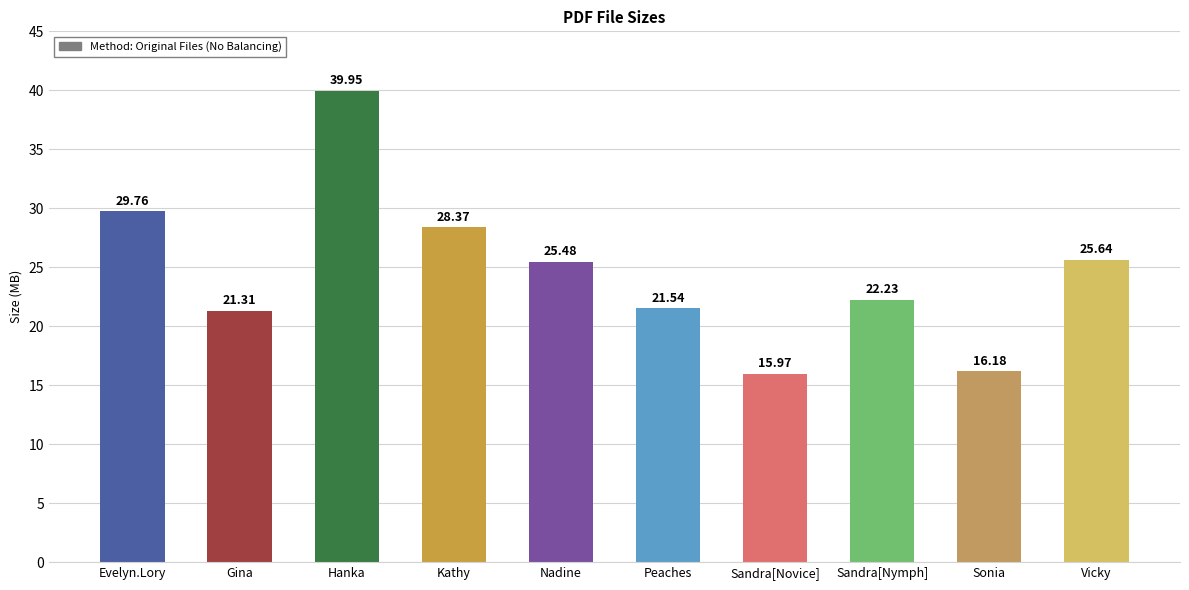

Reading right to left, list all the values displayed in this chart.

25.6	16.2	22.2	16.0	21.5	25.5	28.4	40.0	21.3	29.8